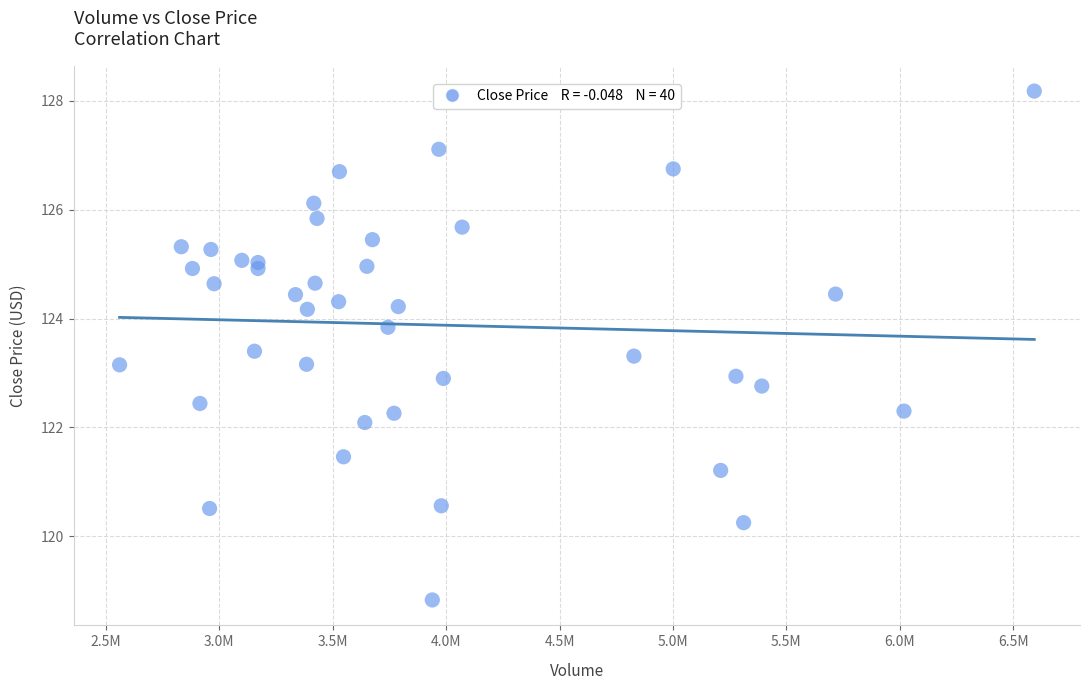

What is the range of X values (max minus min)?

4031266.0